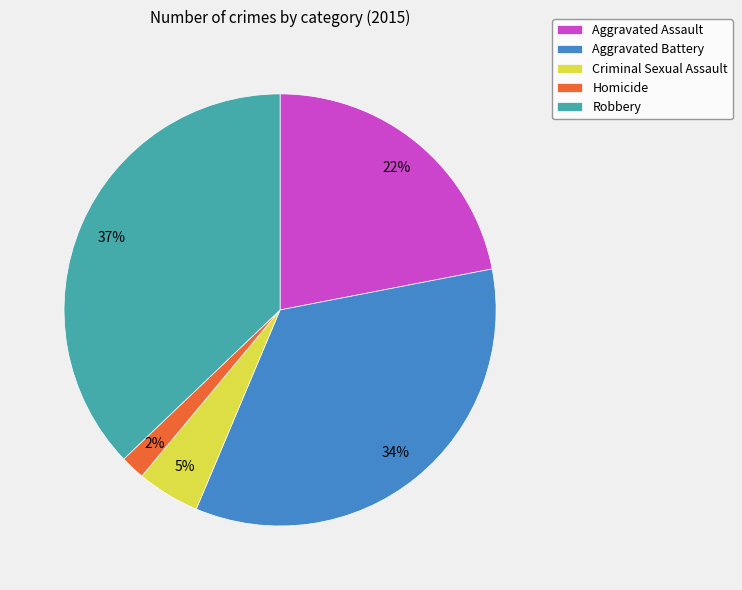

To the nearest percent, what is the average slice percentage?

20%